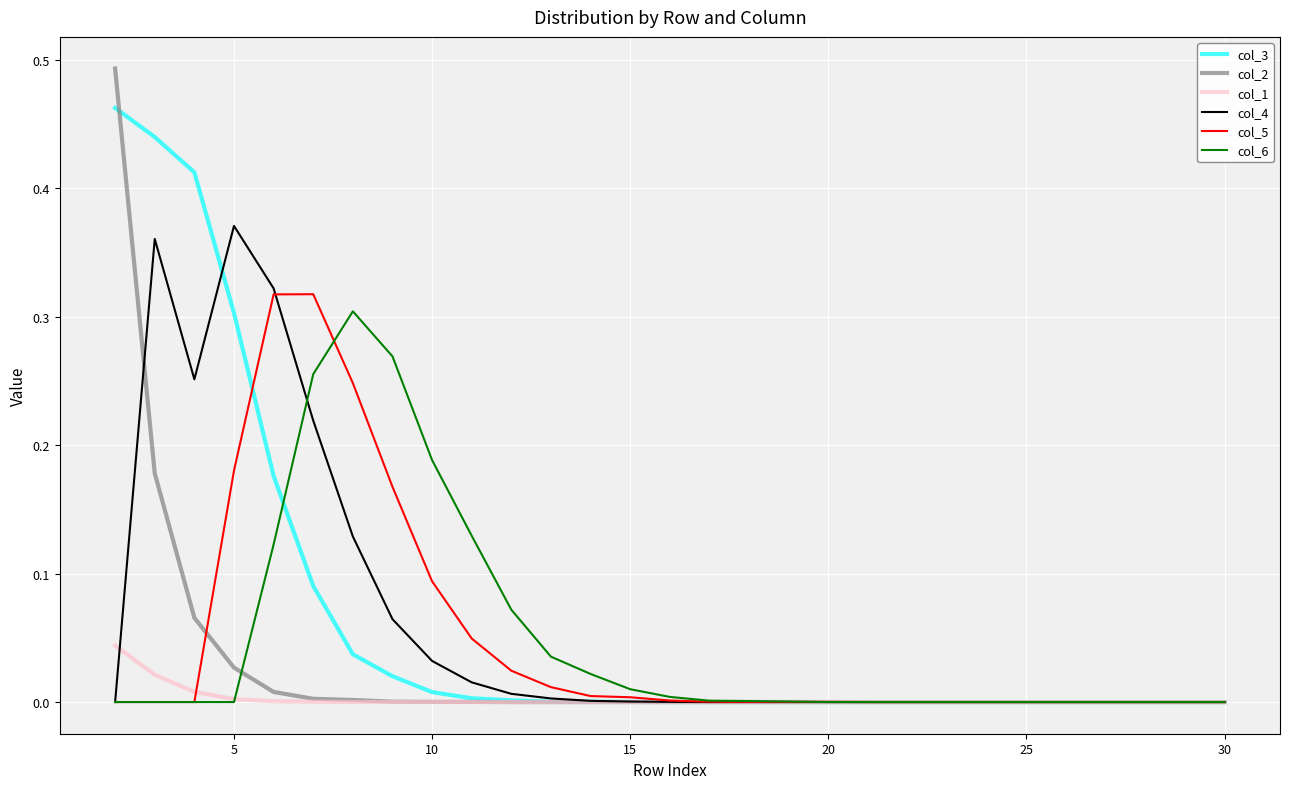

Which series has the widest spread of values?

col_2